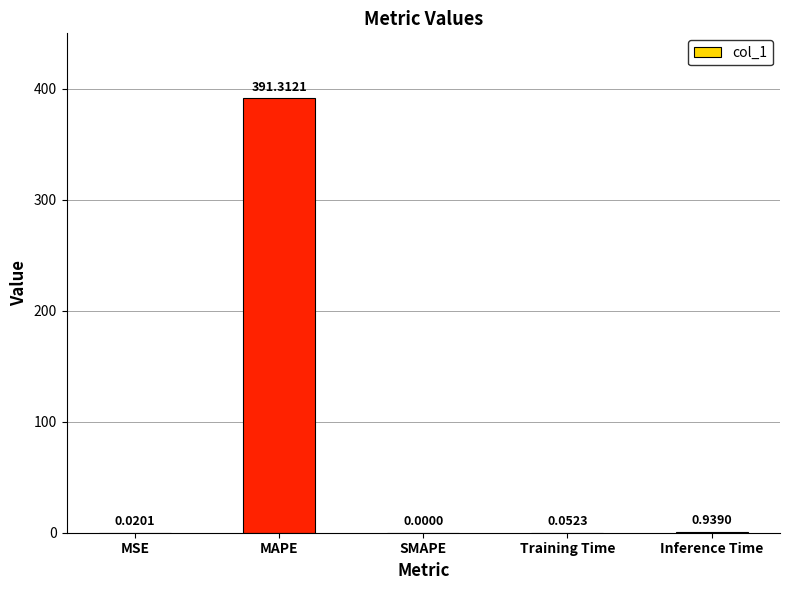

True or false: the data shows 609.5 at MAPE.

False